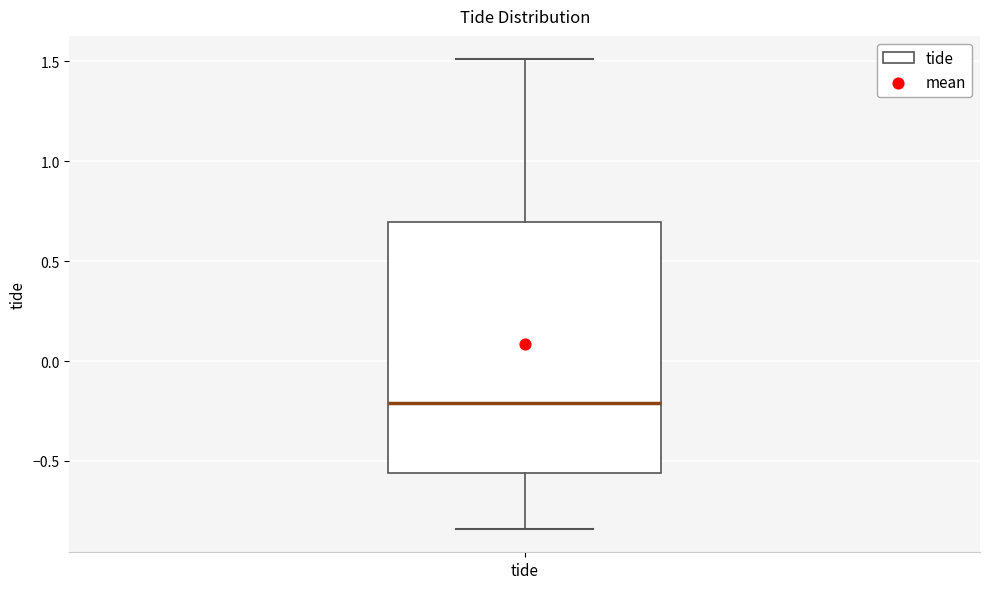

Transcribe this box plot: give where the median line is, the range the box spans, and where the two whiskers end, as read against the y-axis. The values are not printed on the chart, so give them approximately, as read against the axis.

median -0.20, box -0.55 to 0.70, whiskers -0.85 to 1.50